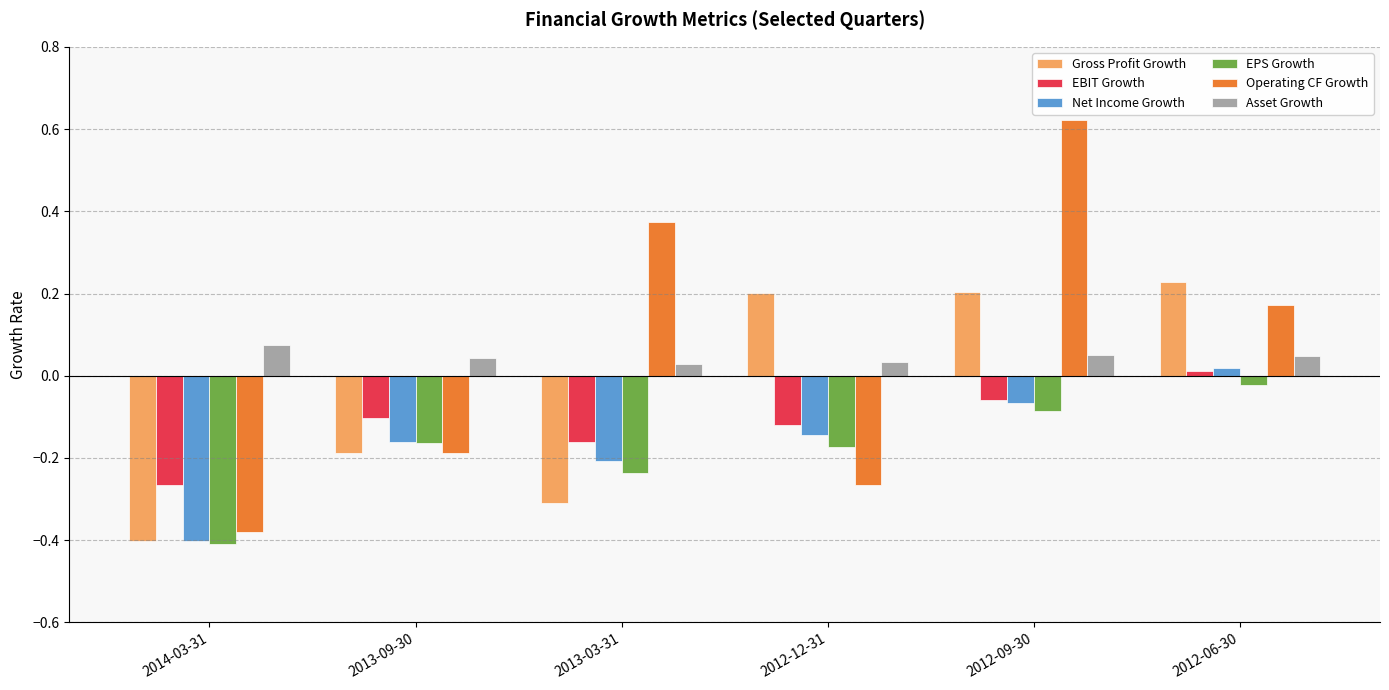

What are all the series names shown in the legend?

Gross Profit Growth, EBIT Growth, Net Income Growth, EPS Growth, Operating CF Growth, Asset Growth